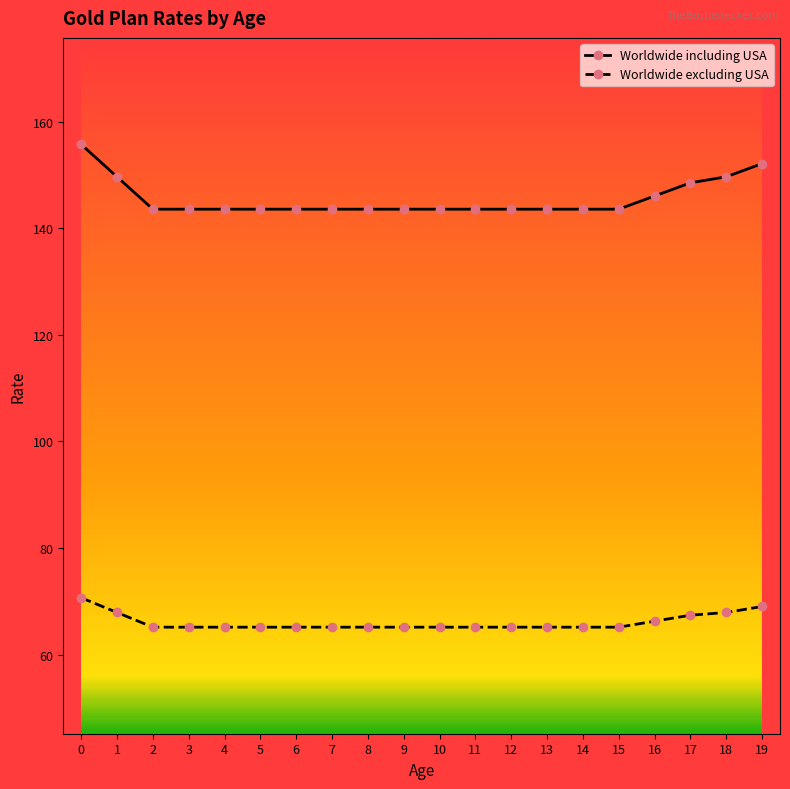

What is the approximate value of Worldwide excluding USA at 15?

65.1